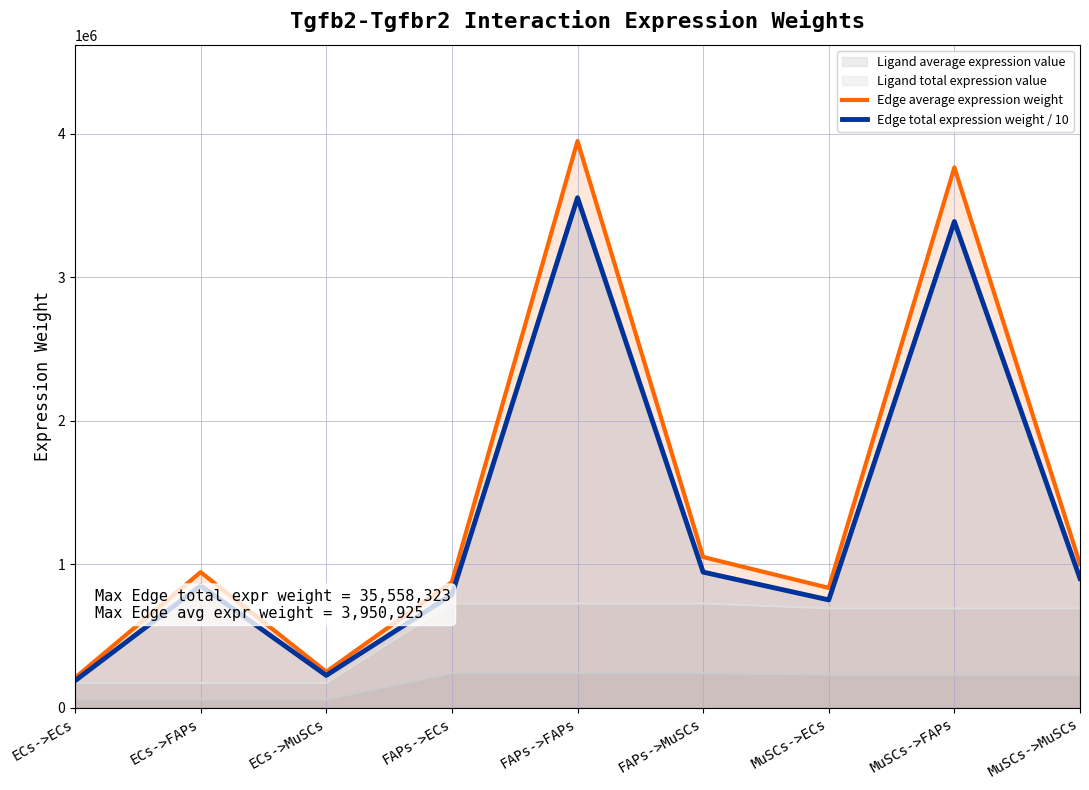

Between FAPs->FAPs and MuSCs->FAPs, which series saw the biggest shift?

Edge average expression weight